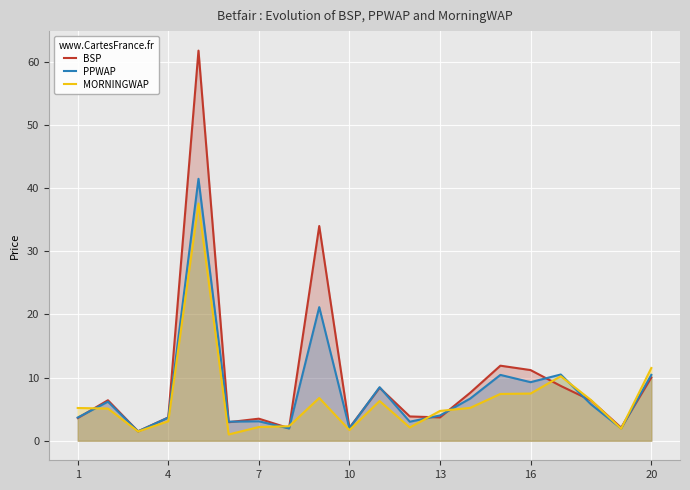

Which series has the largest range (max minus min)?

BSP